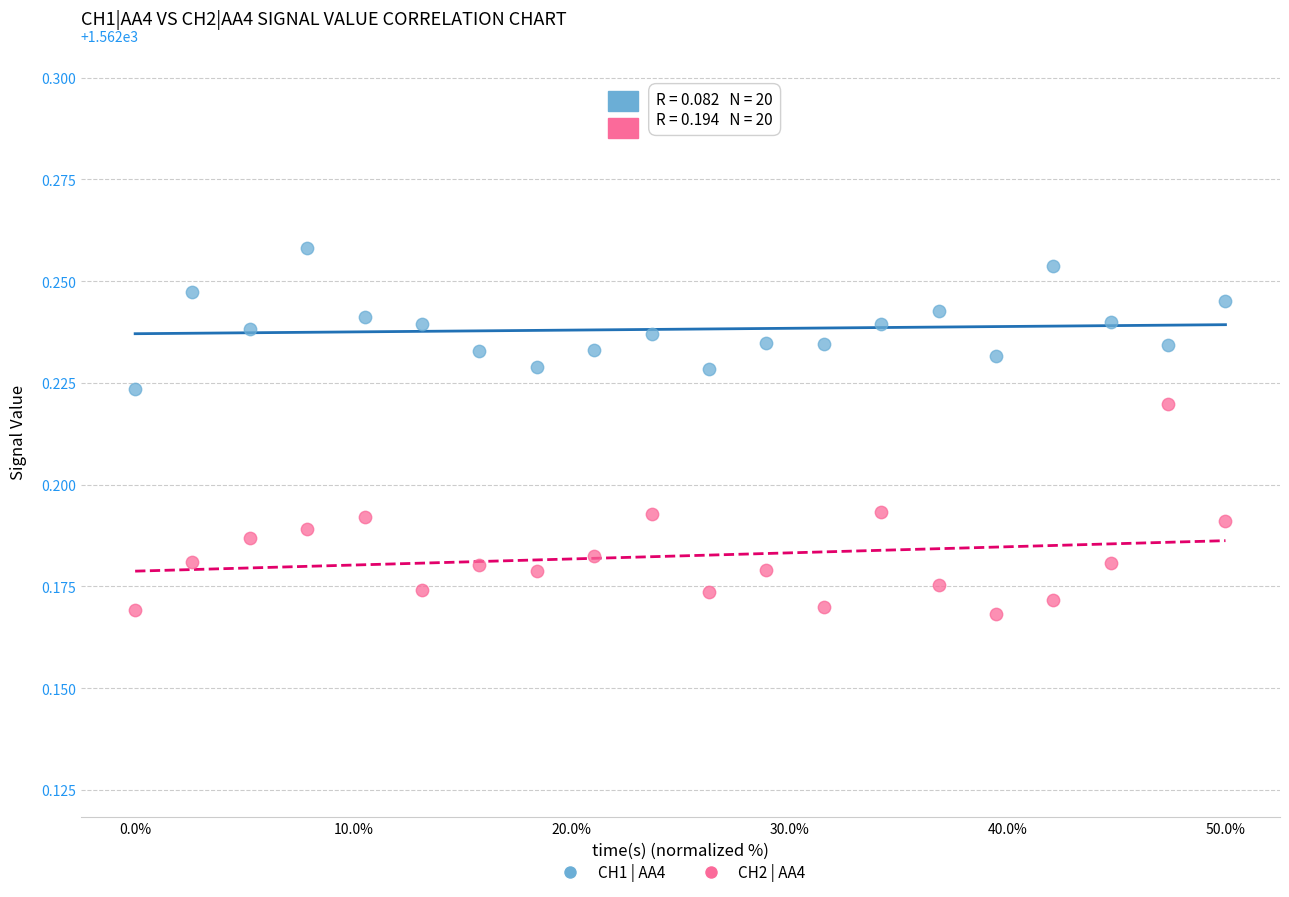

Which series contains the highest Y value?

CH1 | AA4